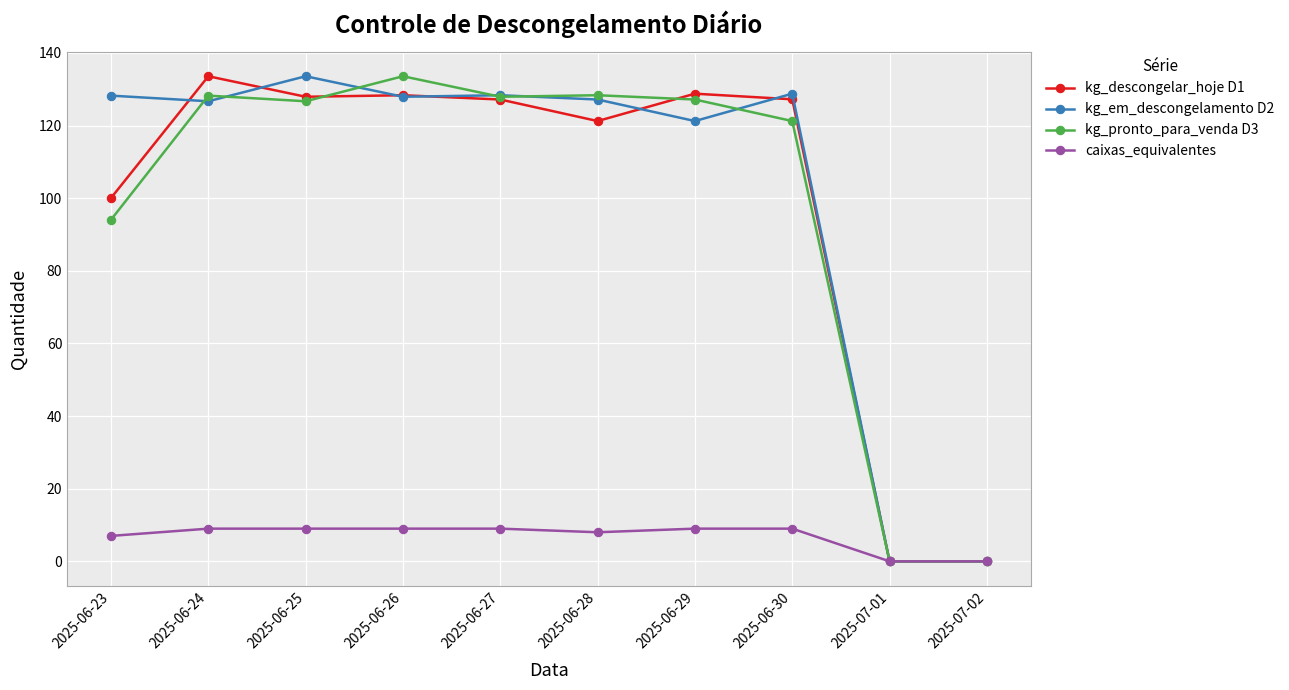

The value of caixas_equivalentes at 2025-06-30 is 9.0. True or false?

True